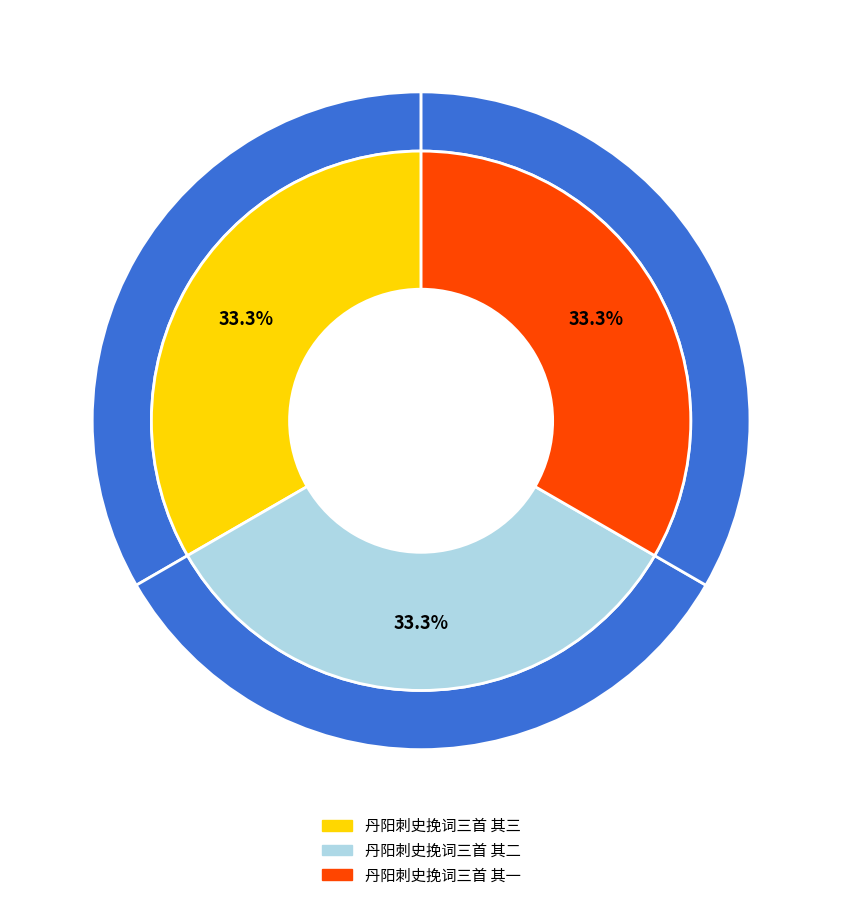

To the nearest percent, what percentage of the pie is 丹阳刺史挽词三首 其二?

33%